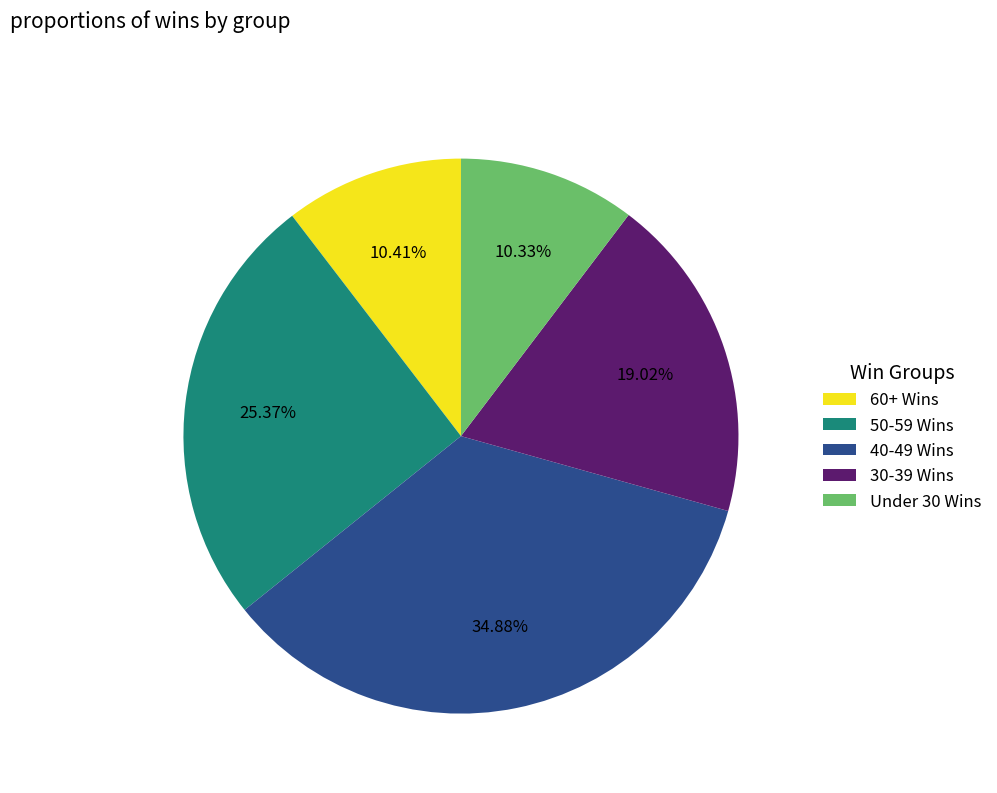

Do Under 30 Wins and 40-49 Wins together represent more than half of the pie?

No